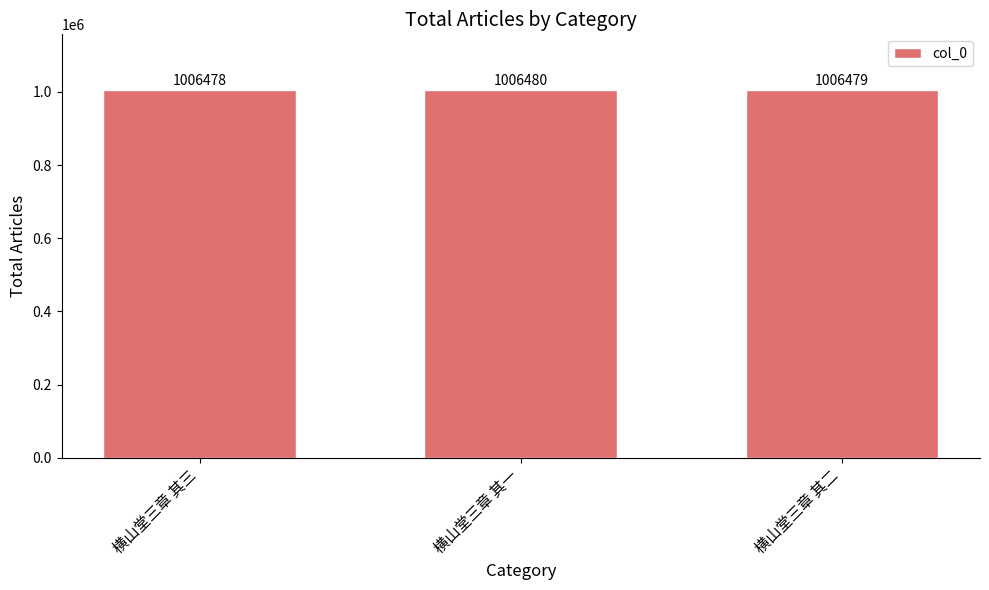

Reading left to right, extract all data points from this chart.

横山堂三章 其三=1006478	横山堂三章 其一=1006480	横山堂三章 其二=1006479